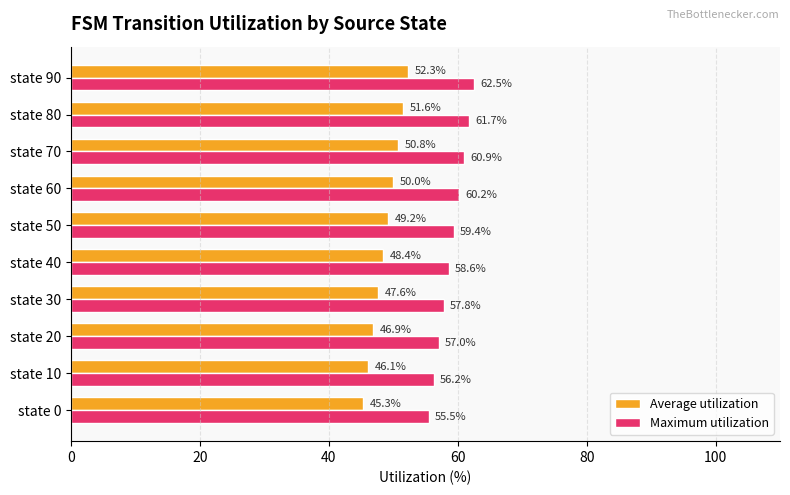

What is the difference between the maximum and minimum values in the Maximum utilization series?

7.0